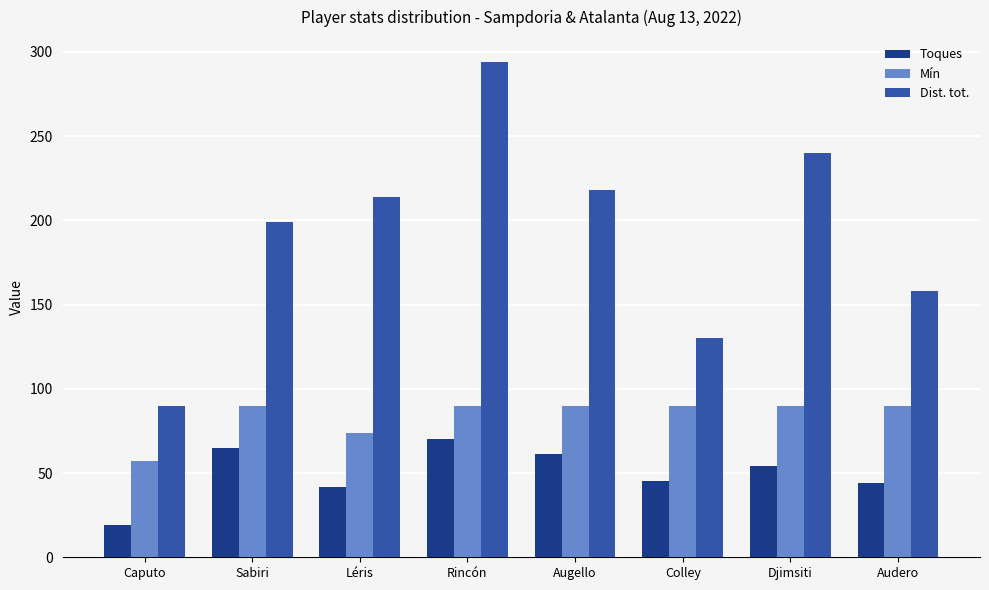

Rank the series by their average value, from highest to lowest.

Dist. tot., Mín, Toques